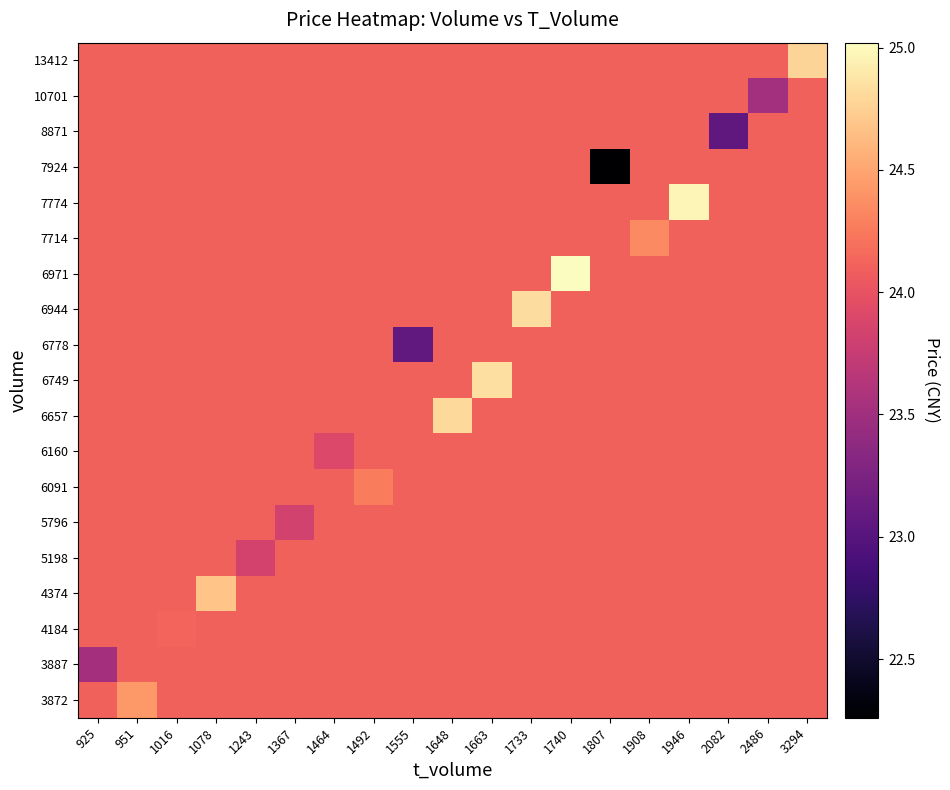

Which category has the lowest value across all series?

1807